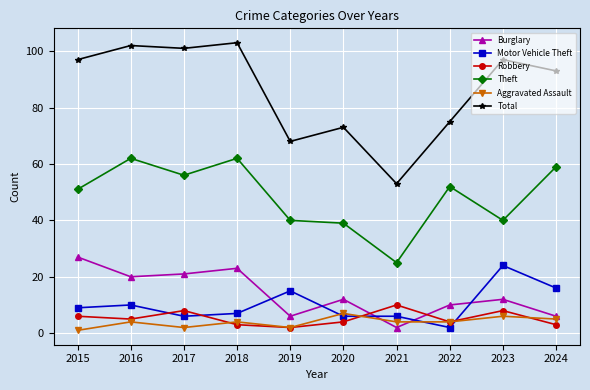

What are all the series names shown in the legend?

Burglary, Motor Vehicle Theft, Robbery, Theft, Aggravated Assault, Total